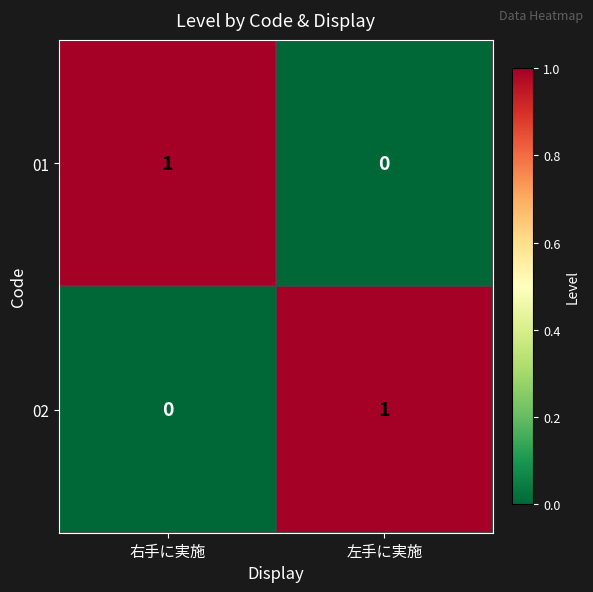

How many values in the 02 series are below 1?

1